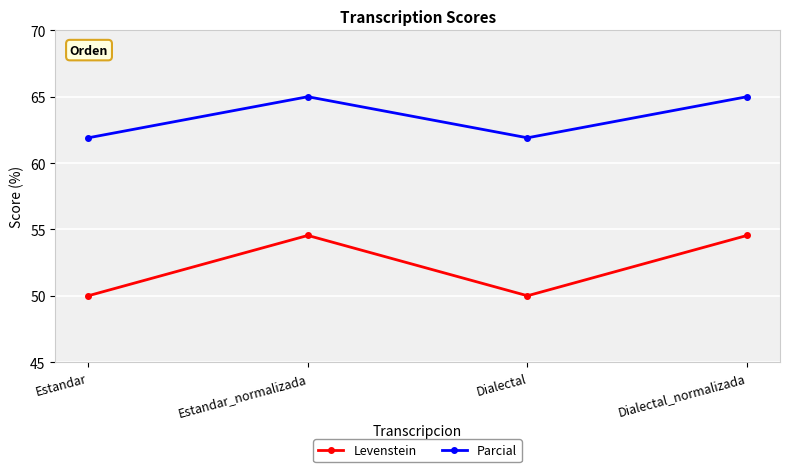

Which series has the largest total across all categories?

Parcial